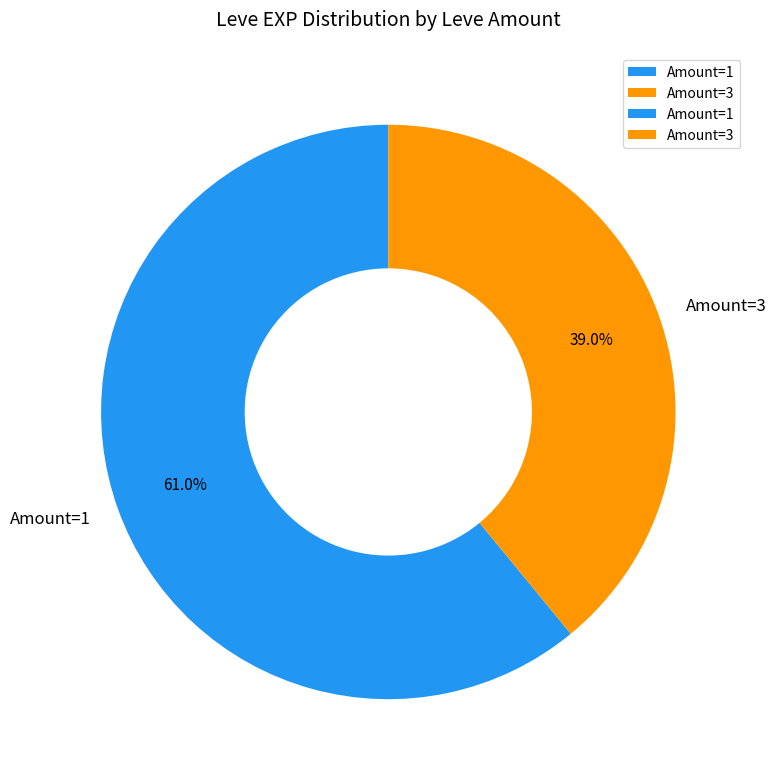

What is the ratio of the value at Amount=3 to the value at Amount=1?

0.6